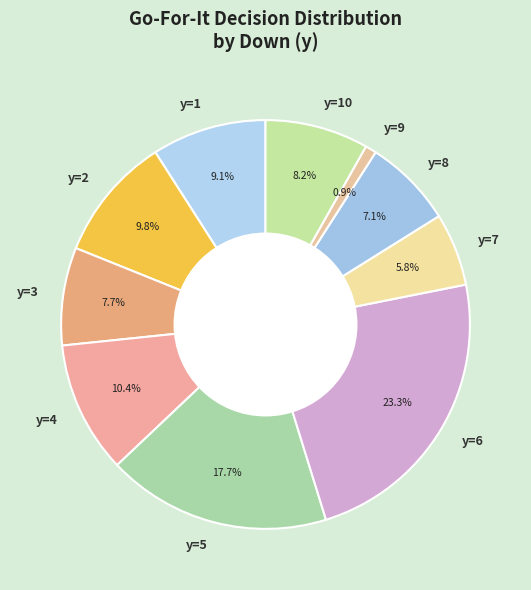

Between y=1 and y=5, which is larger?

y=5